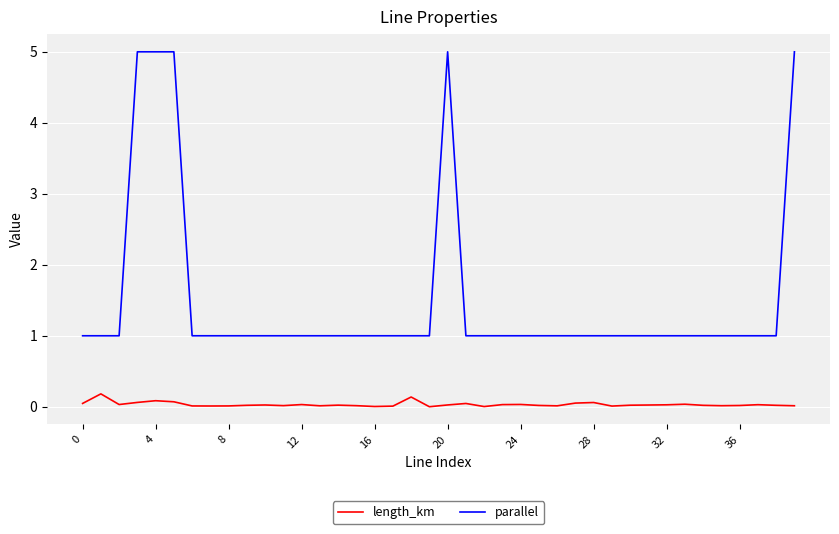

Which series has the largest range (max minus min)?

parallel